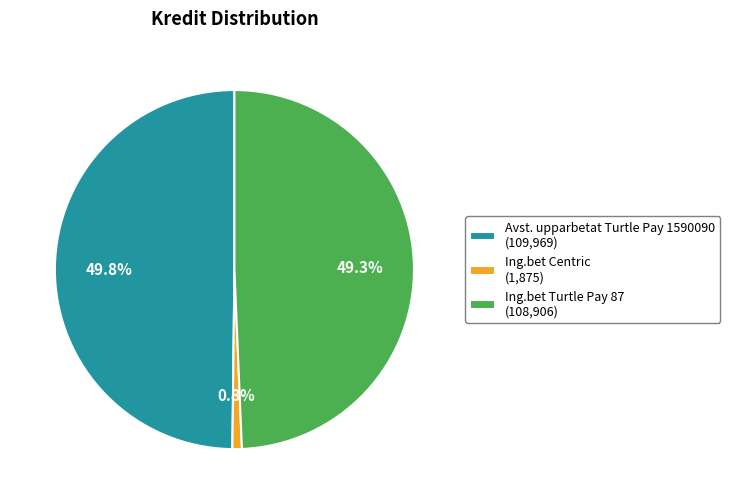

Which has a higher value, Ing.bet Centric (1,875) or Ing.bet Turtle Pay 87 (108,906)?

Ing.bet Turtle Pay 87 (108,906)